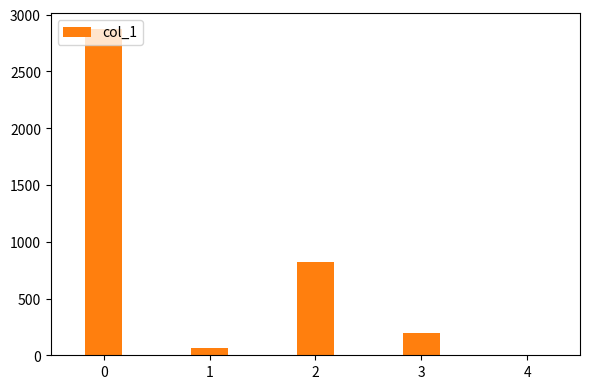

How many positive values are there?

4